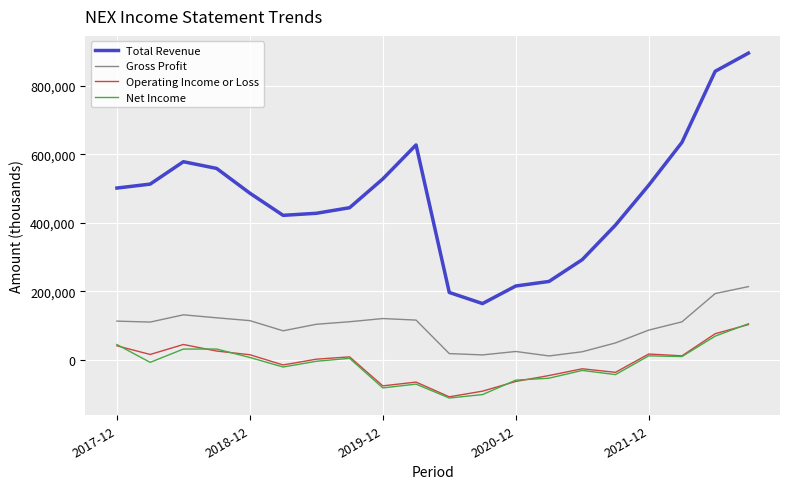

What is the sum of all Operating Income or Loss values?

-183000